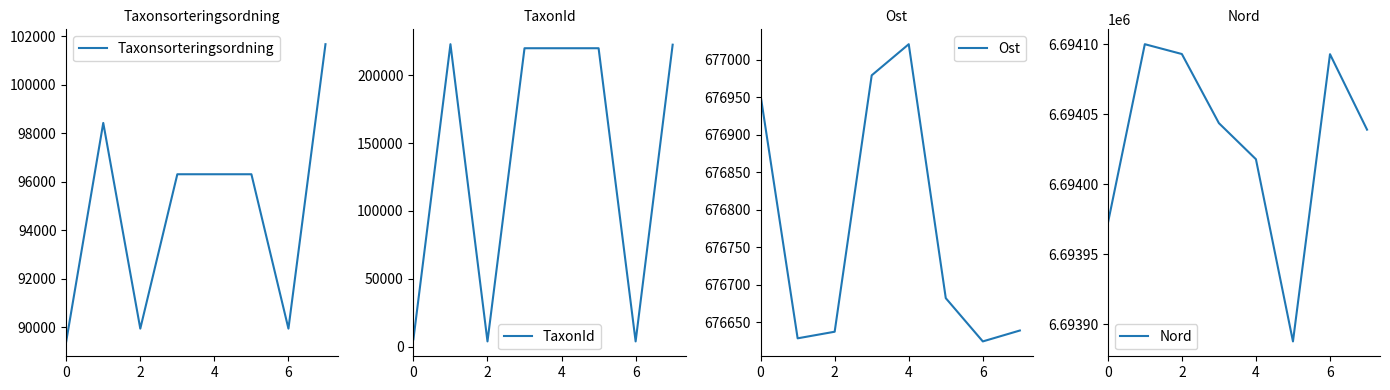

Reading left to right, transcribe all the data shown in this chart.

Taxonsorteringsordning: 89412.0	98431.0	89940.0	96312.0	96312.0	96312.0	89940.0	101680.0
TaxonId: 5442.0	222771.0	3884.0	219798.0	219798.0	219798.0	3884.0	222412.0
Ost: 676952.5	676628.9	676637.7	676979.3	677020.7	676682.4	676624.8	676639.3
Nord: 6693971.9	6694099.9	6694092.9	6694043.6	6694017.8	6693887.8	6694092.8	6694038.9